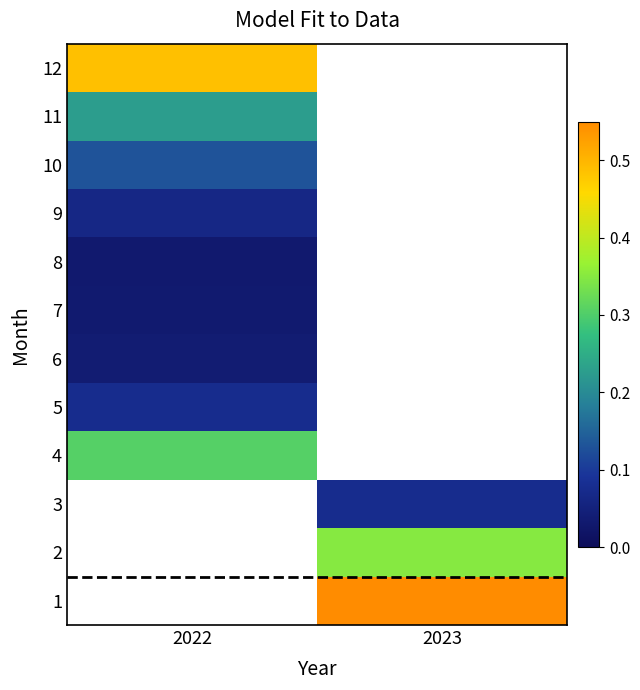

Which category has the highest value in the 12 series?

2022